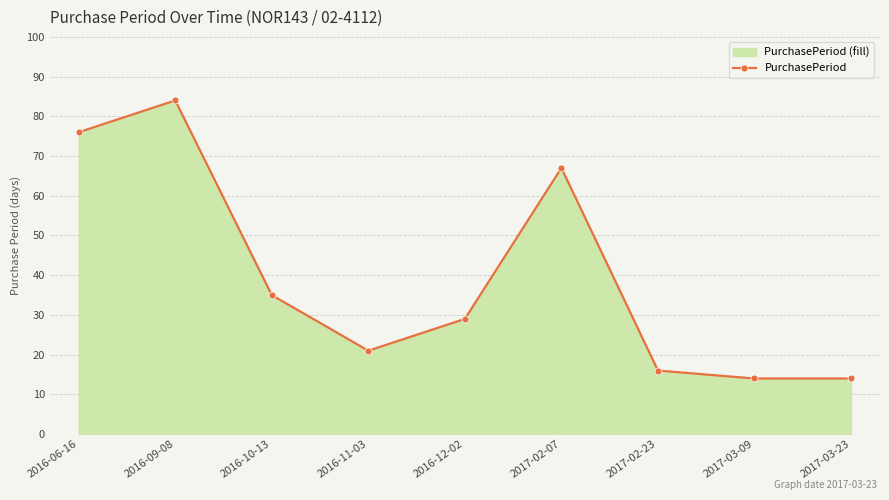

Where is the first local minimum?

2016-11-03